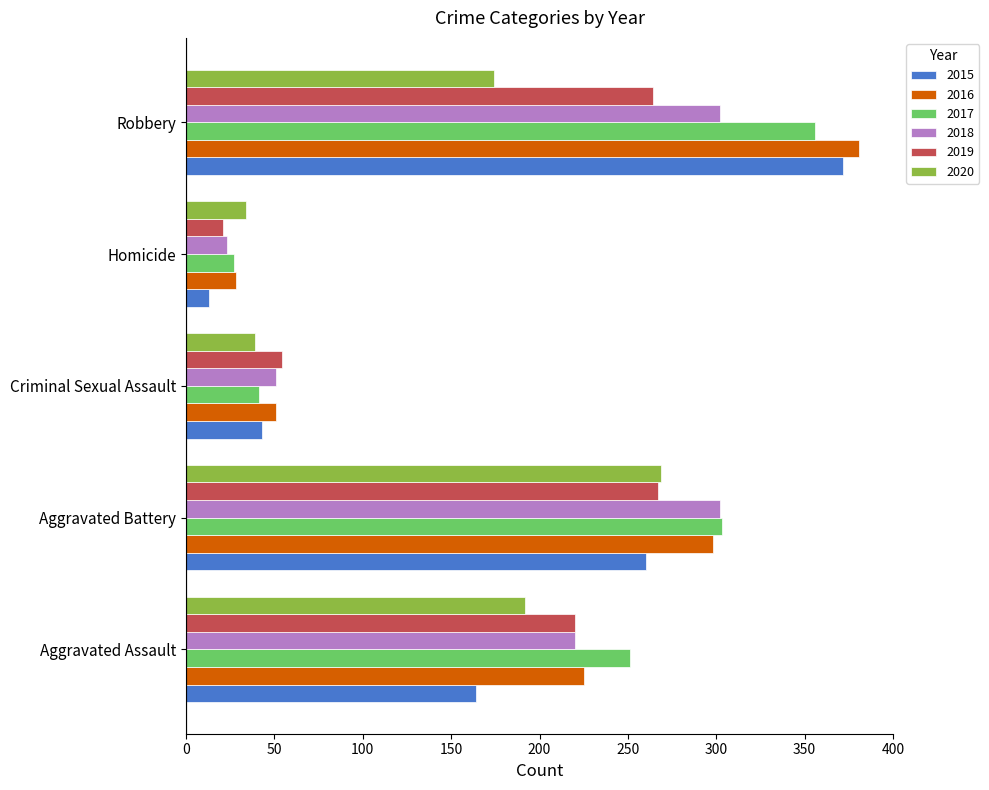

Which label corresponds to the smallest value in the chart?

Homicide